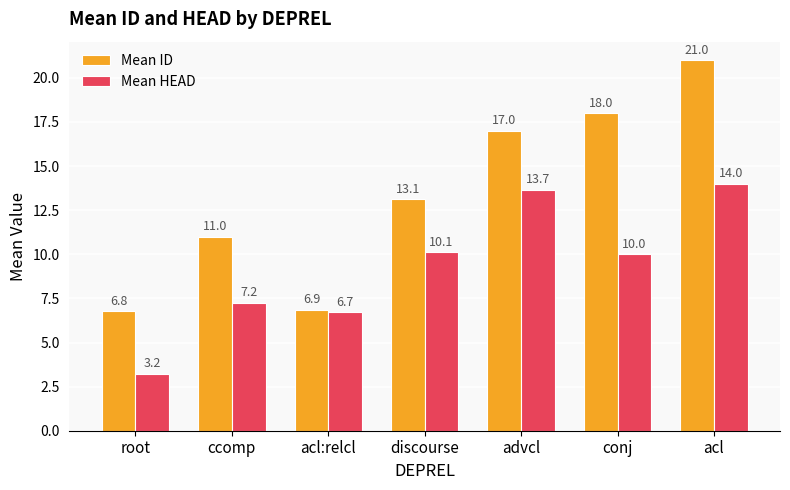

Which series has the largest total across all categories?

Mean ID